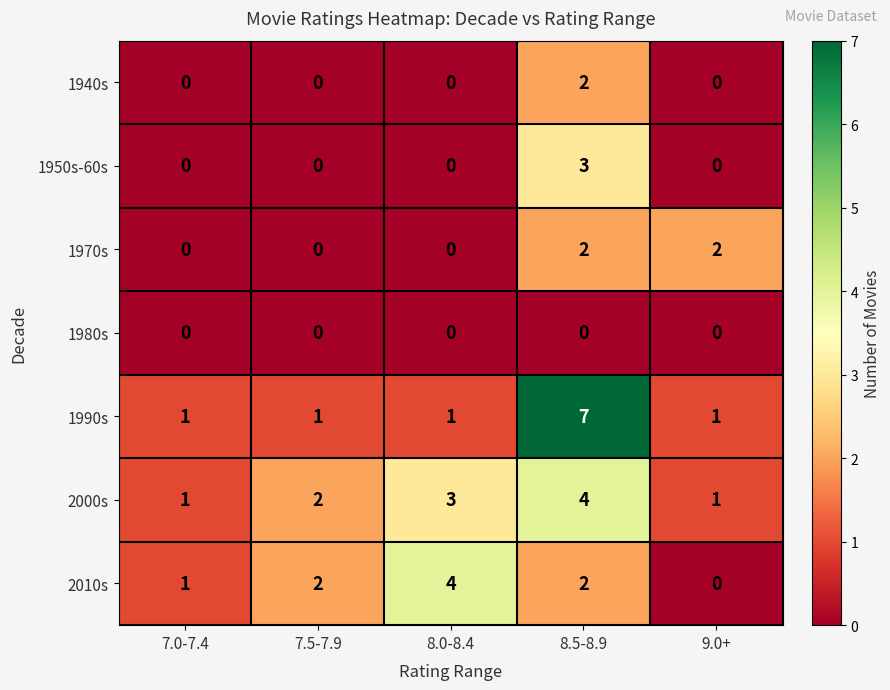

The value of 1970s at 8.0-8.4 is 1. True or false?

False